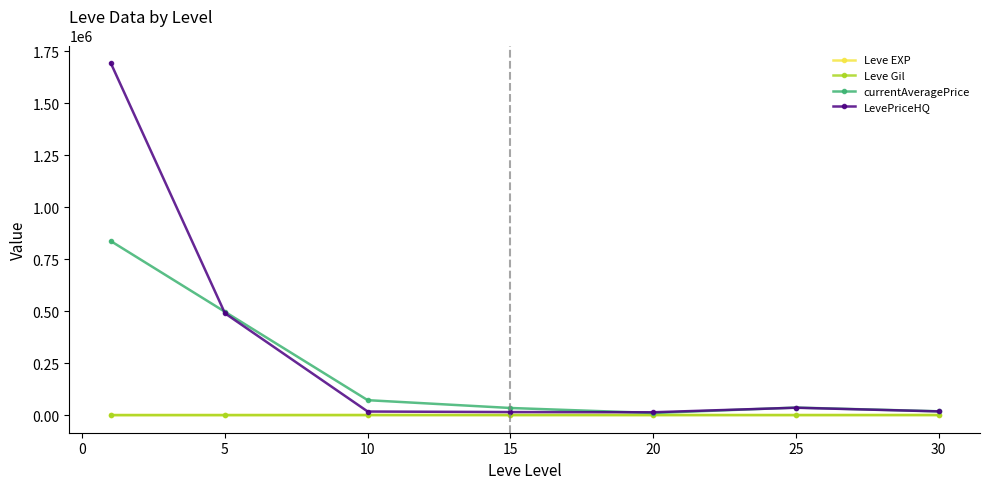

Which series has the largest total across all categories?

LevePriceHQ